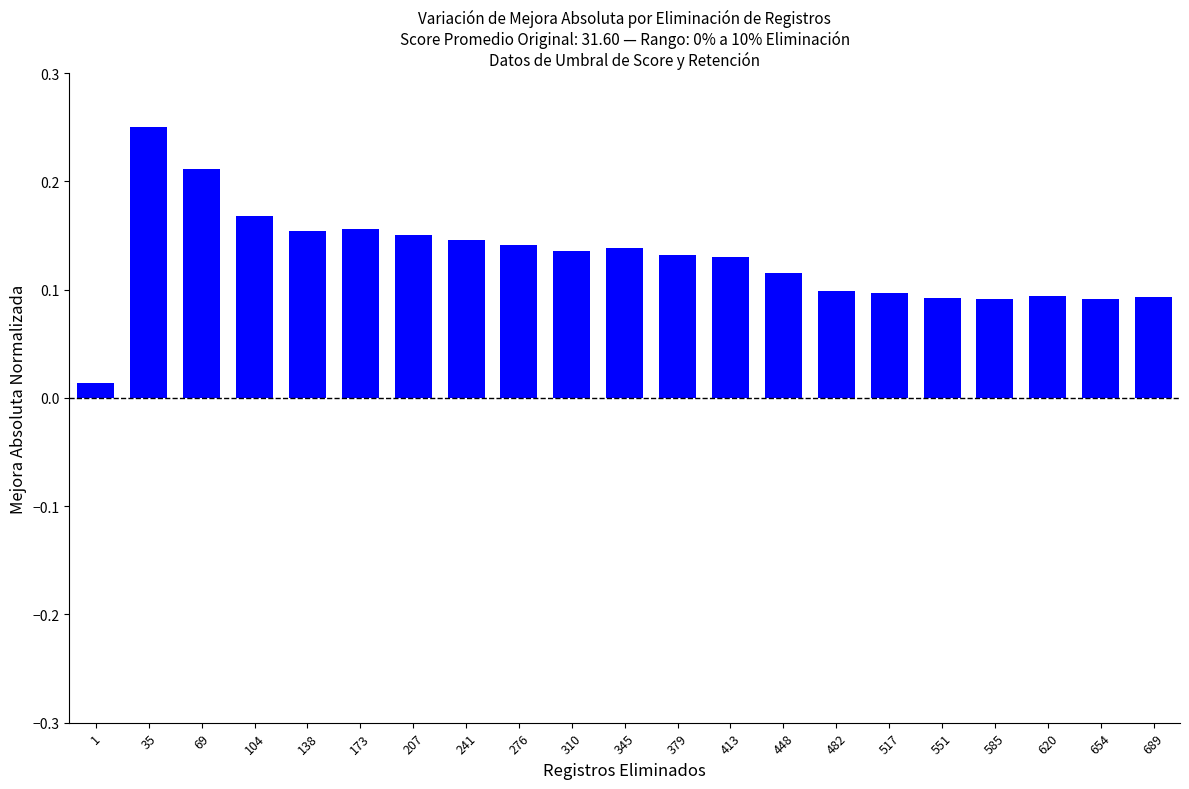

What is the sum of all values?

2.7